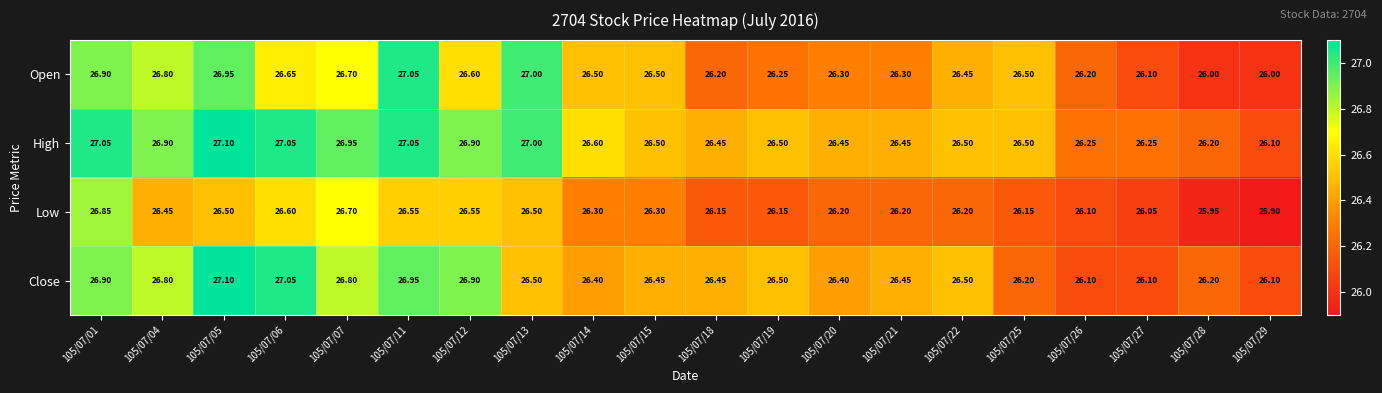

Is the value of Open at 105/07/18 greater than the value of Close at 105/07/06?

No